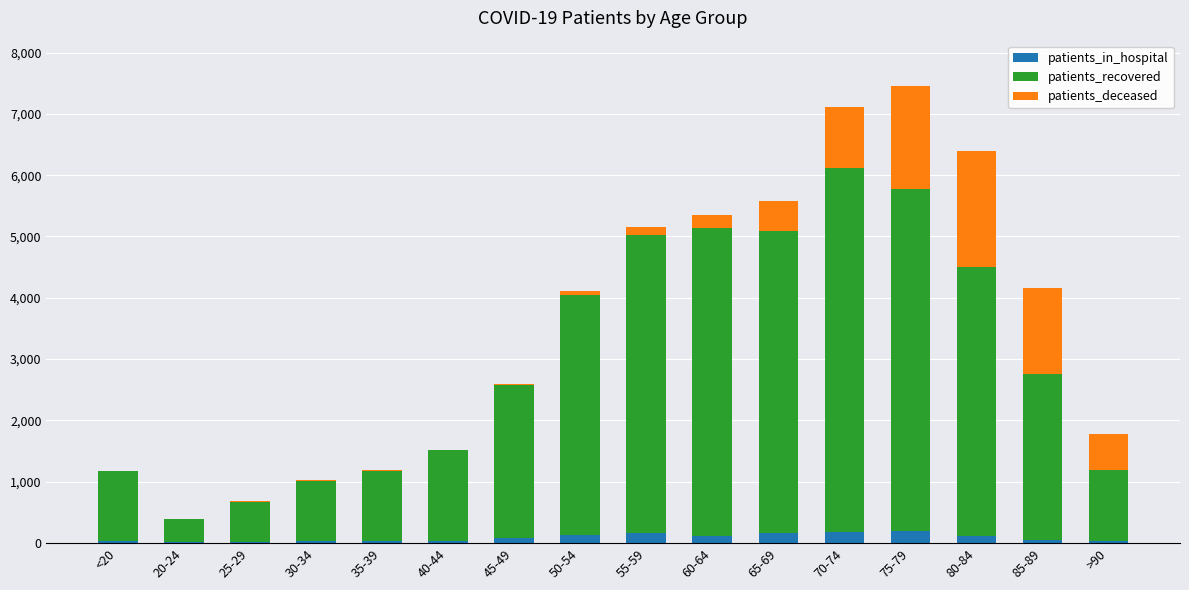

What is the label of the 4th bar from the left?

30-34